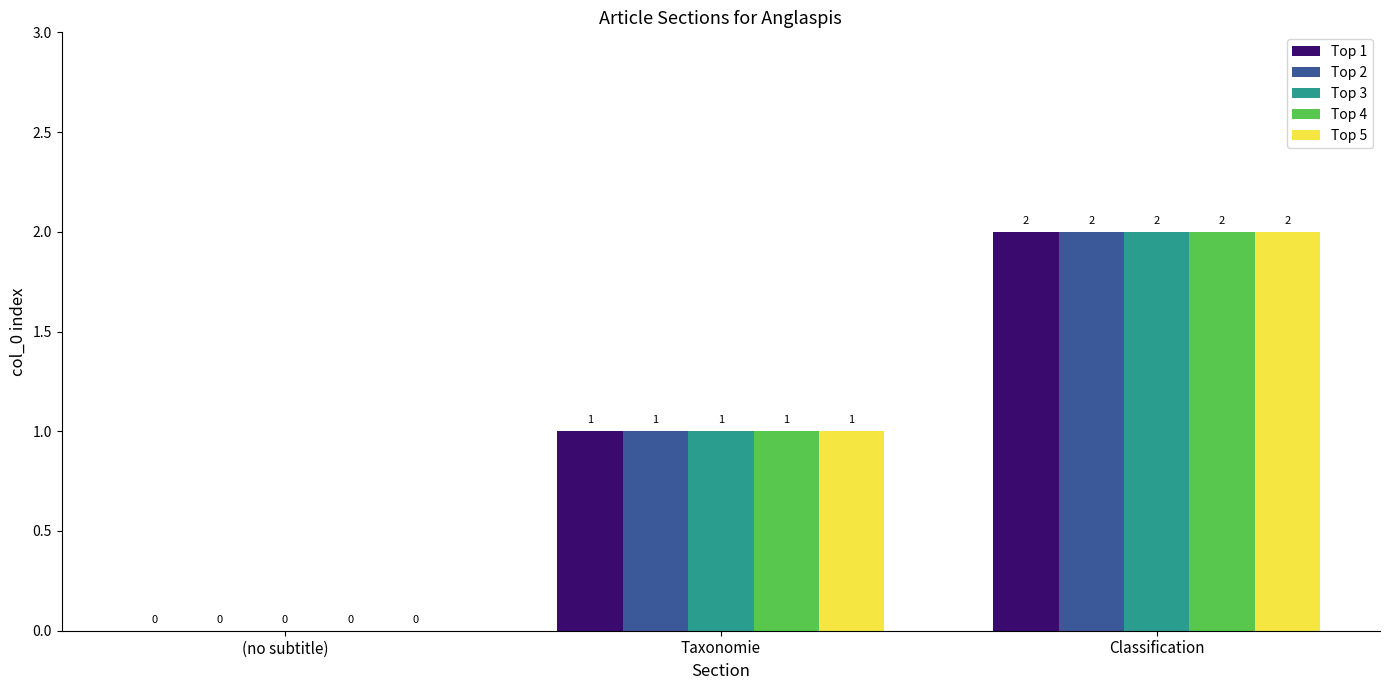

Are the bars horizontal?

No